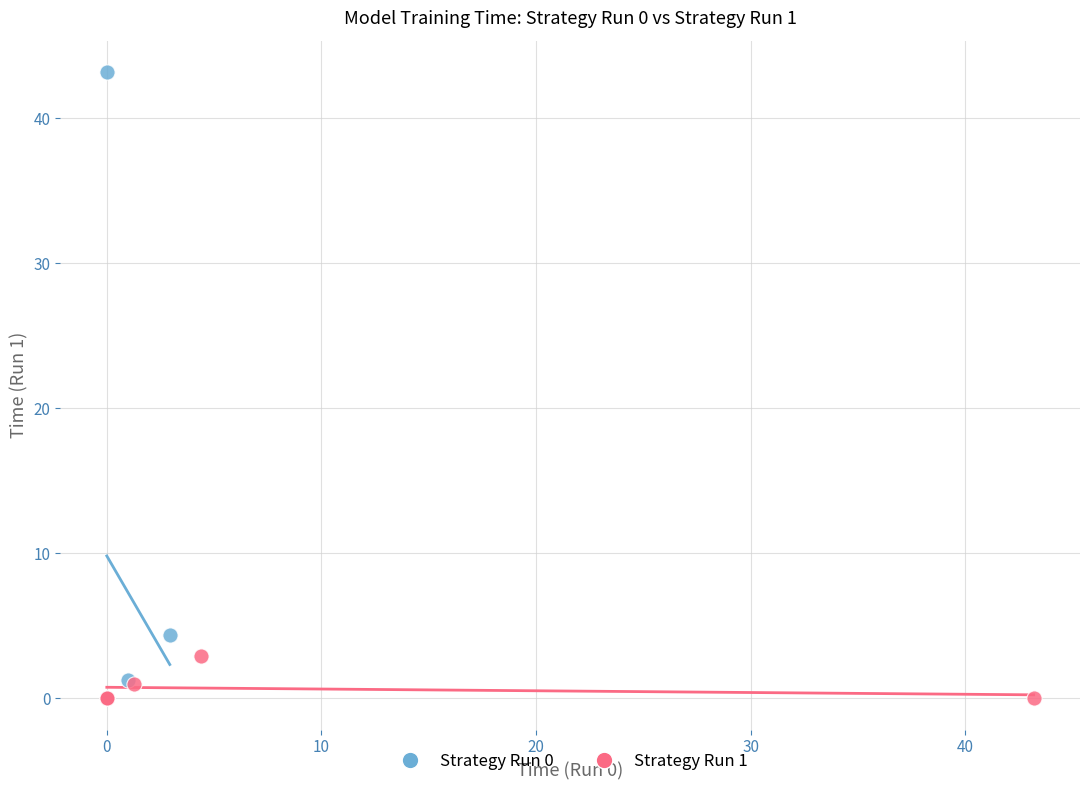

Which series contains the highest Y value?

Strategy Run 0